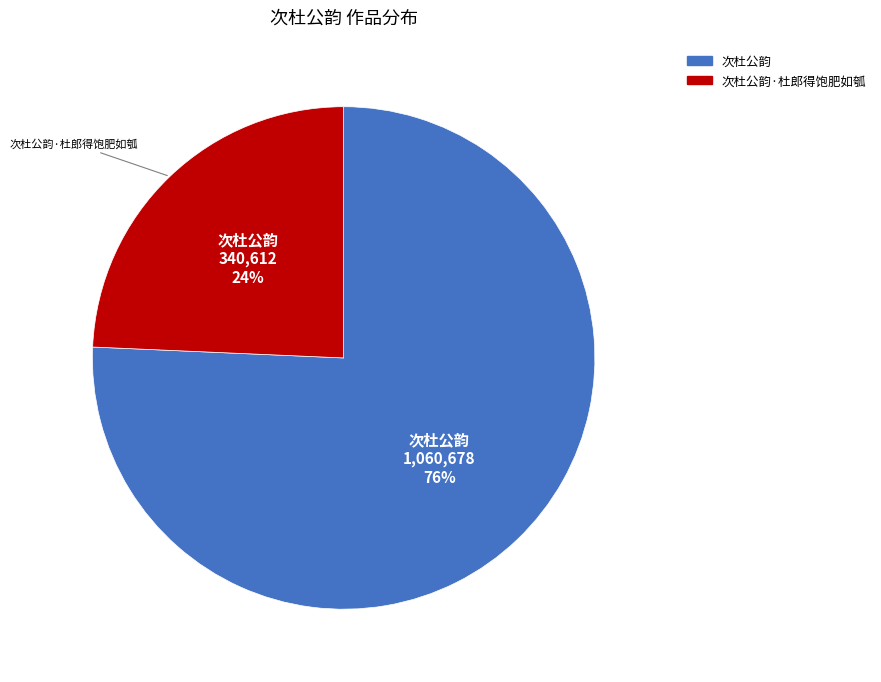

Does any single category account for the majority?

Yes